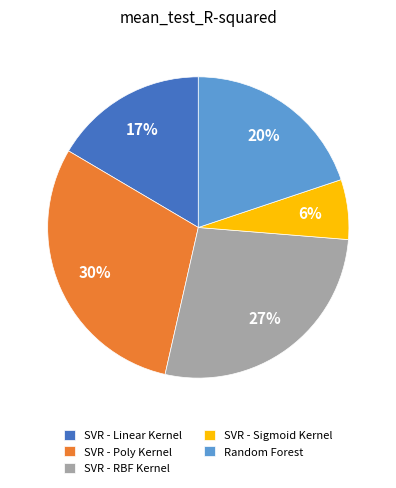

Combined, do SVR - Linear Kernel and SVR - RBF Kernel account for over 50%?

No